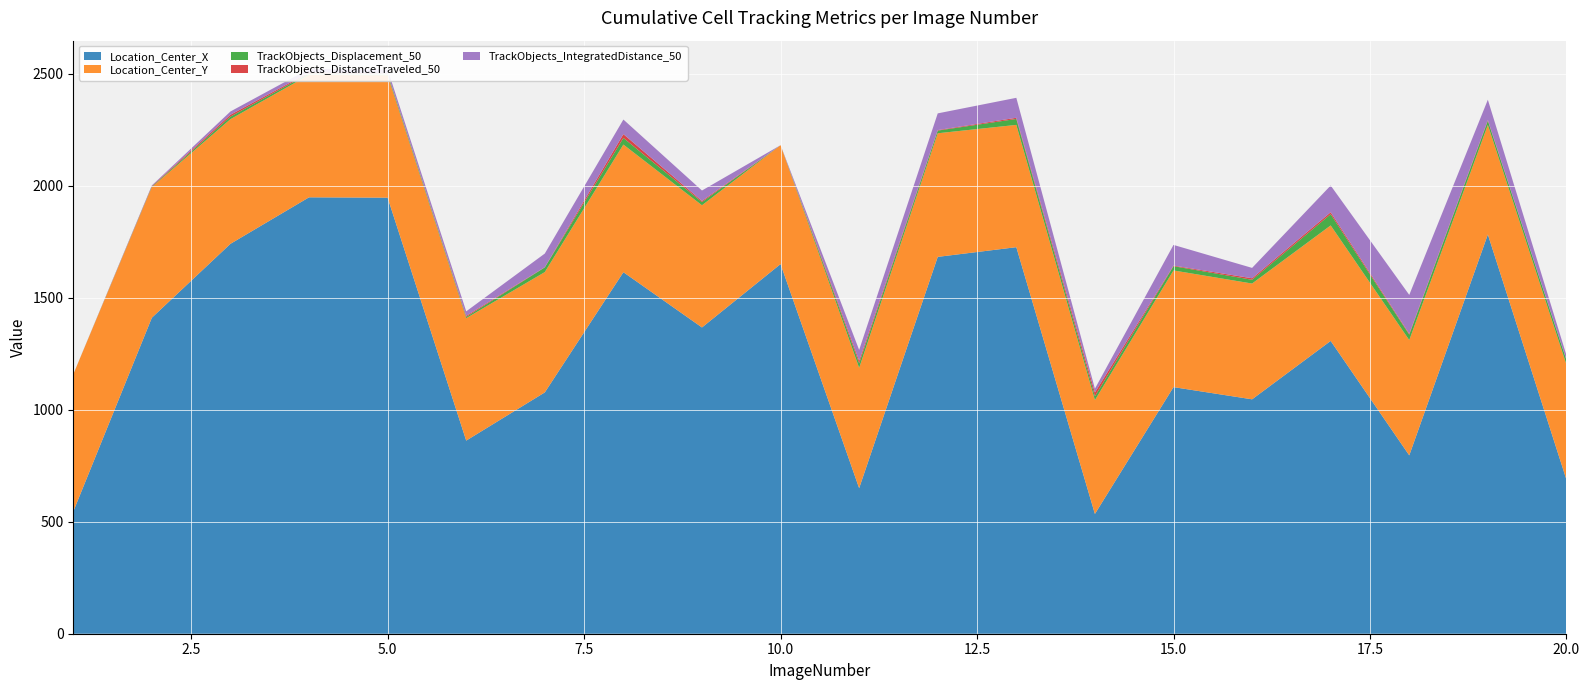

Reading left to right, list all the values displayed in this chart.

Location_Center_X: 1=545.5	2=1410.7	3=1740.6	4=1948.1	5=1946.6	6=862.1	7=1077.3	8=1613.8	9=1367.2	10=1650.1	11=649.8	12=1682.3	13=1725.6	14=534.7	15=1100.8	16=1046.4	17=1307.0	18=796.3	19=1782.4	20=687.8
Location_Center_Y: 1=612.4	2=583.2	3=556.4	4=546.7	5=546.2	6=546.5	7=537.1	8=569.8	9=545.5	10=530.7	11=537.0	12=551.8	13=545.9	14=508.1	15=520.8	16=516.9	17=515.6	18=514.6	19=488.9	20=514.1
TrackObjects_Displacement_50: 1=0.0	2=2.5	3=11.4	4=6.4	5=7.3	6=5.6	7=20.9	8=29.4	9=14.2	10=0.0	11=20.8	12=11.9	13=26.5	14=17.0	15=19.1	16=16.8	17=50.0	18=24.3	19=18.8	20=20.2
TrackObjects_DistanceTraveled_50: 1=0.0	2=2.5	3=8.3	4=4.3	5=1.6	6=4.8	7=1.1	8=17.2	9=5.0	10=0.0	11=11.1	12=2.3	13=5.3	14=17.0	15=2.7	16=6.7	17=8.8	18=4.0	19=3.1	20=0.3
TrackObjects_IntegratedDistance_50: 1=0.0	2=2.5	3=14.7	4=15.8	5=17.4	6=20.1	7=60.8	8=65.1	9=46.6	10=0.0	11=48.4	12=74.6	13=89.1	14=17.0	15=92.2	16=46.3	17=119.3	18=173.4	19=90.7	20=20.8